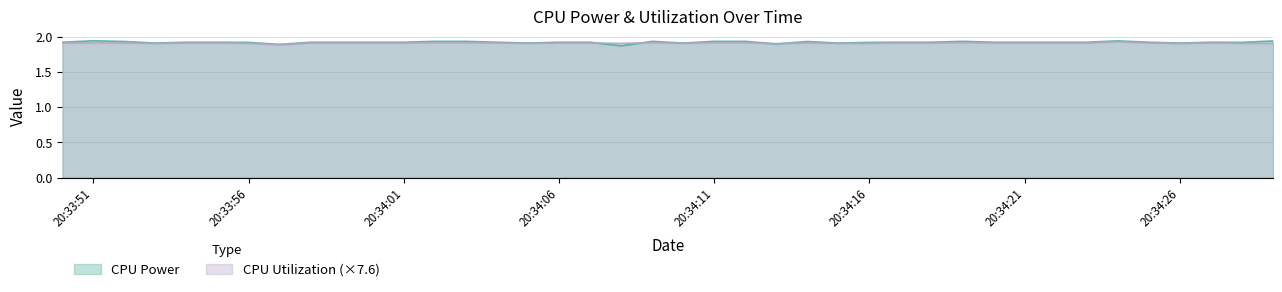

Which category has the highest value in the CPU Utilization series?

2022-10-28 20:34:24